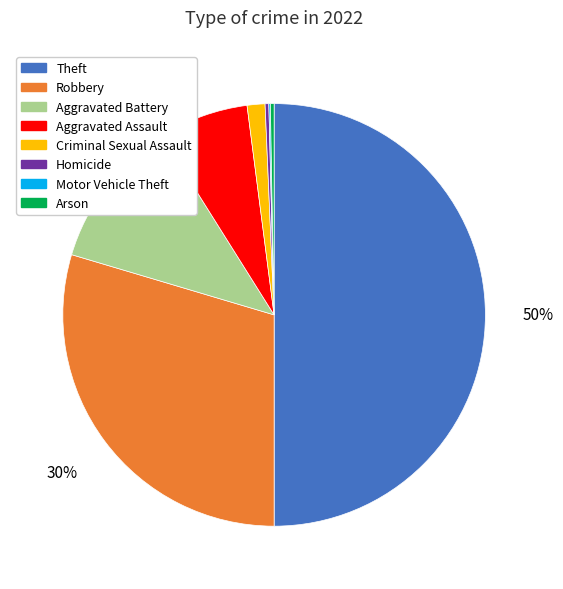

The Criminal Sexual Assault slice represents 11% of the pie. True or false?

False